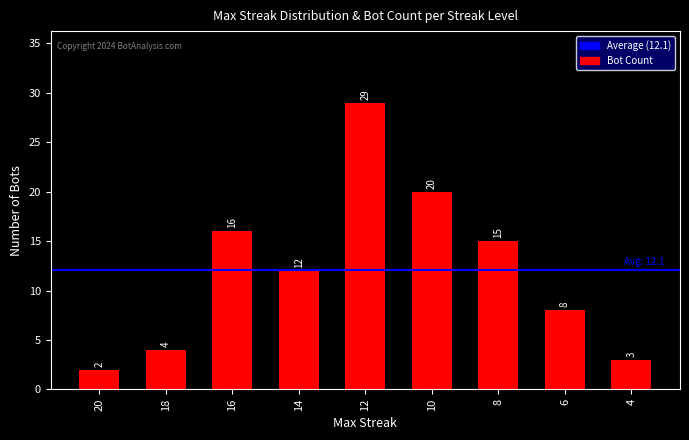

Which category has the highest value across all series?

12